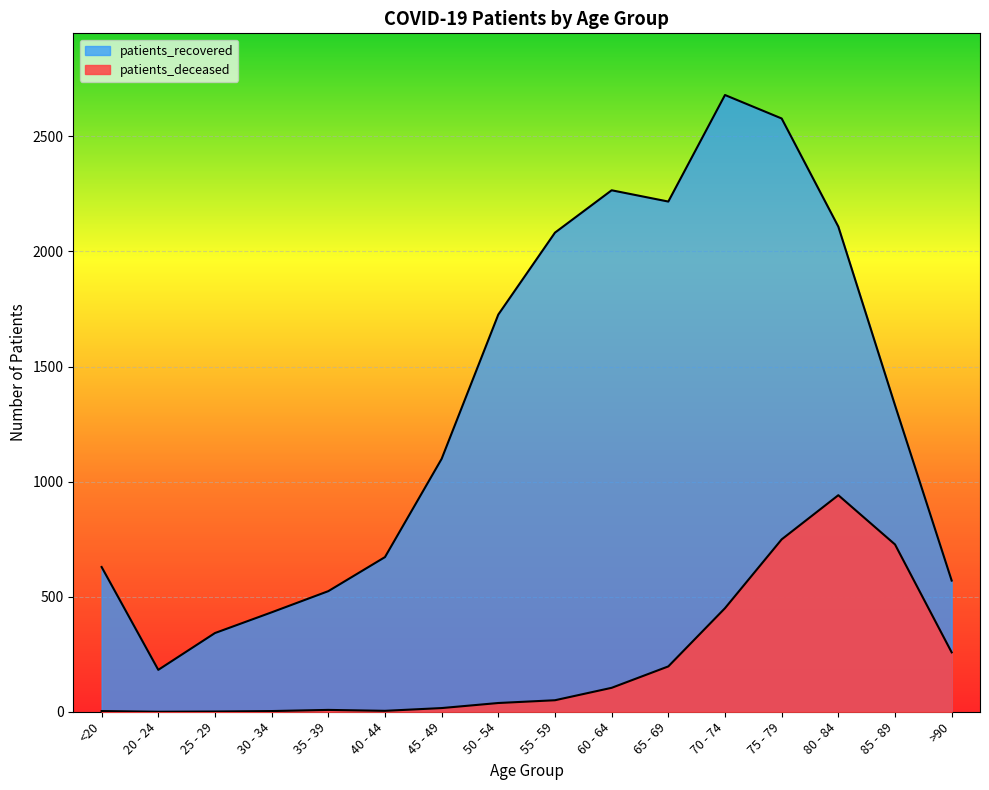

What is the difference between the patients_recovered values at 85 - 89 and 20 - 24?

1150